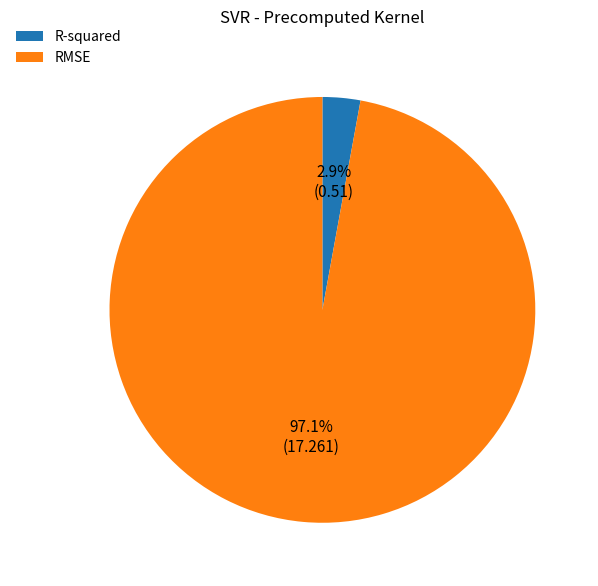

How many segments does this pie chart have?

2